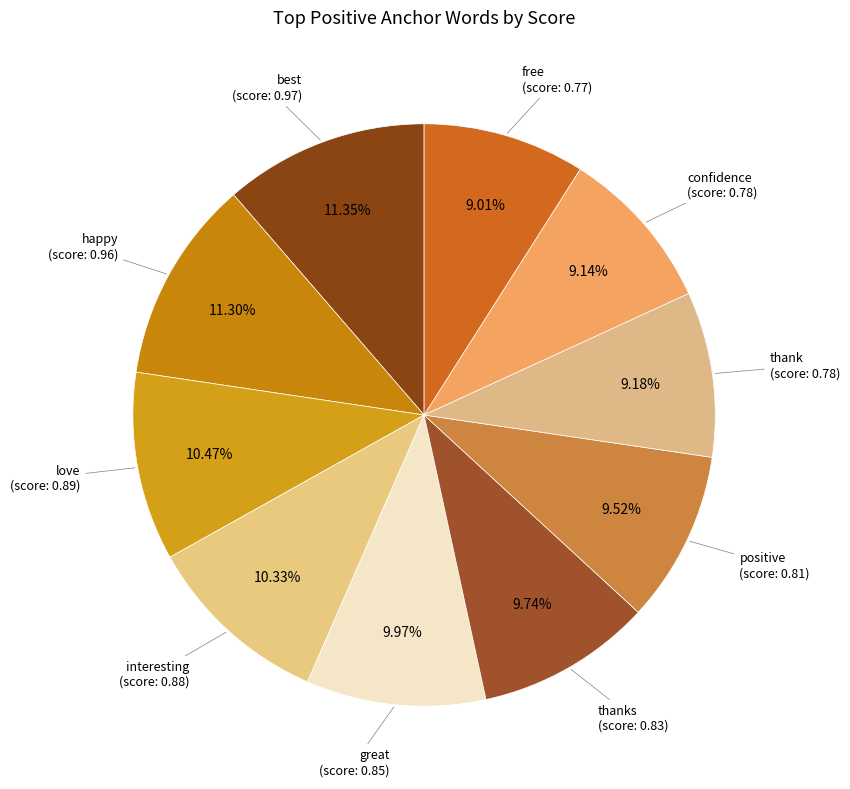

To the nearest percent, what percentage of the pie is thank?

9%